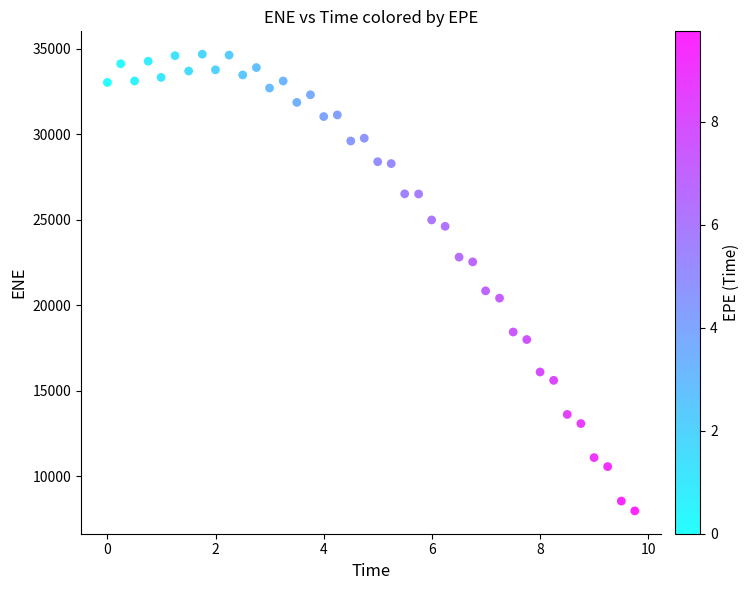

What is the range of Y values (max minus min)?

26710.0